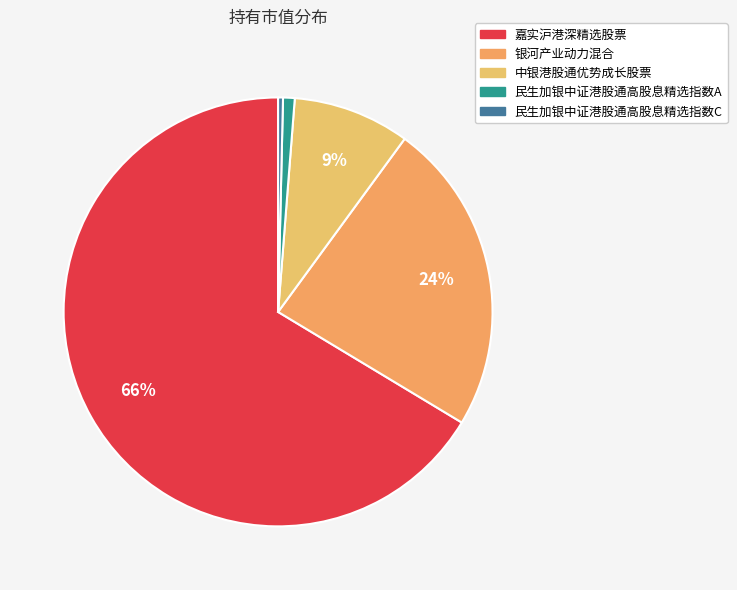

How many segments does this pie chart have?

5